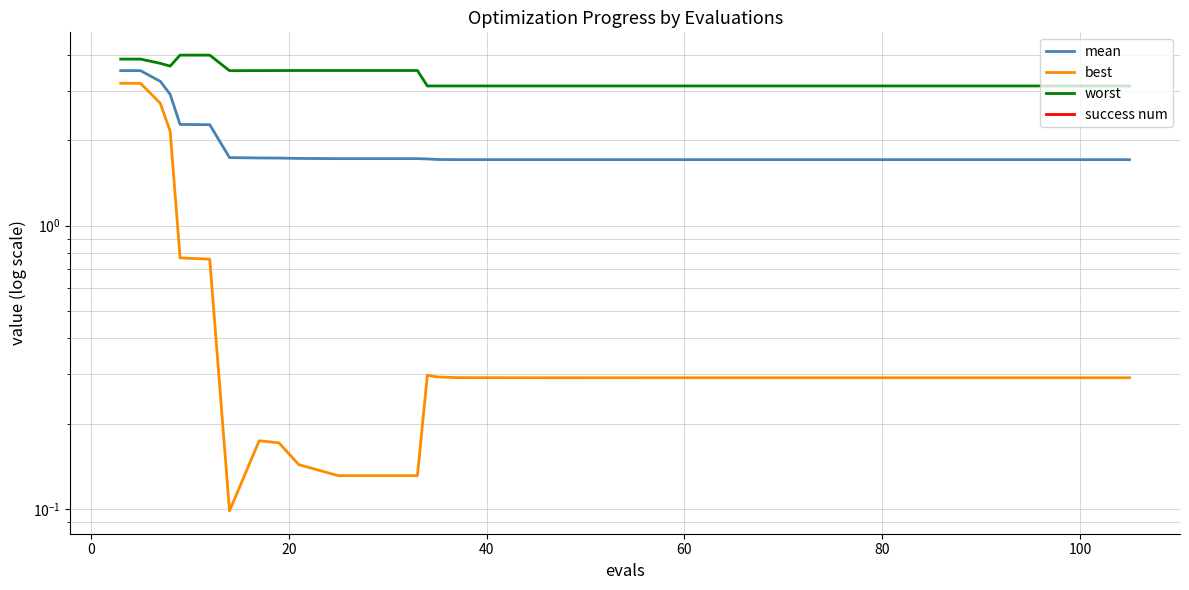

Reading left to right, transcribe all the data shown in this chart.

mean: 3.5	3.5	3.2	2.9	2.3	2.3	1.7	1.7	1.7	1.7	1.7	1.7	1.7	1.7	1.7	1.7	1.7	1.7	1.7	1.7	1.7	1.7	1.7	1.7	1.7	1.7	1.7	1.7	1.7	1.7	1.7	1.7	1.7	1.7	1.7	1.7	1.7	1.7	1.7	1.7
best: 3.2	3.2	2.7	2.2	0.8	0.8	0.1	0.2	0.2	0.1	0.1	0.1	0.1	0.3	0.3	0.3	0.3	0.3	0.3	0.3	0.3	0.3	0.3	0.3	0.3	0.3	0.3	0.3	0.3	0.3	0.3	0.3	0.3	0.3	0.3	0.3	0.3	0.3	0.3	0.3
worst: 3.9	3.9	3.7	3.7	4.0	4.0	3.5	3.5	3.5	3.5	3.5	3.5	3.5	3.1	3.1	3.1	3.1	3.1	3.1	3.1	3.1	3.1	3.1	3.1	3.1	3.1	3.1	3.1	3.1	3.1	3.1	3.1	3.1	3.1	3.1	3.1	3.1	3.1	3.1	3.1
success num: 0.0	0.0	0.0	0.0	0.0	0.0	0.0	0.0	0.0	0.0	0.0	0.0	0.0	0.0	0.0	0.0	0.0	0.0	0.0	0.0	0.0	0.0	0.0	0.0	0.0	0.0	0.0	0.0	0.0	0.0	0.0	0.0	0.0	0.0	0.0	0.0	0.0	0.0	0.0	0.0